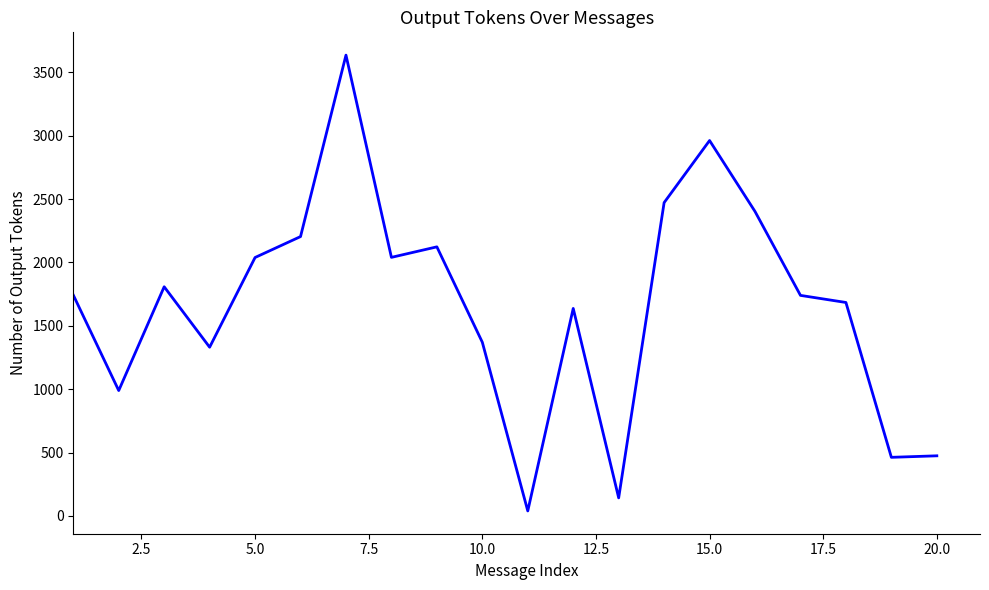

What is the maximum value shown in the chart?

3636